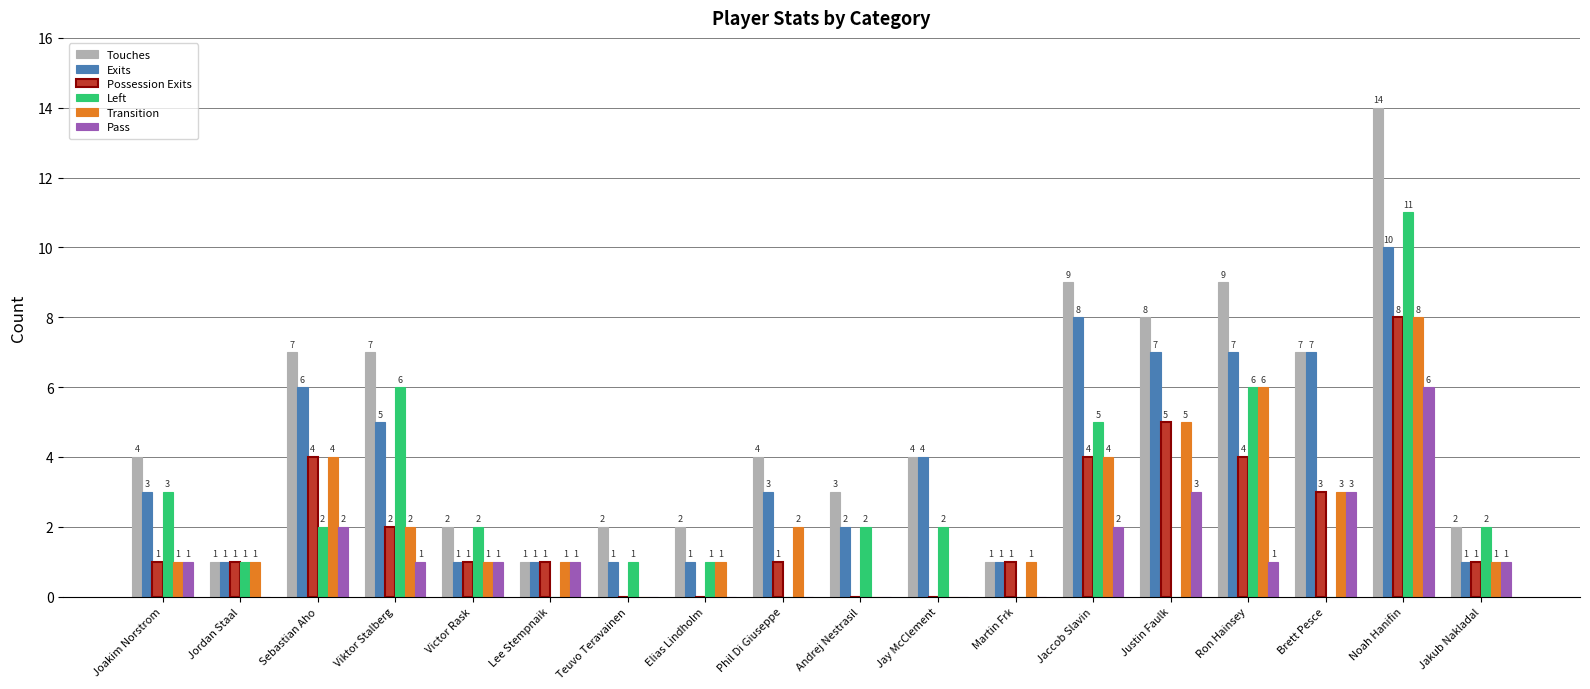

What is the greatest value displayed?

14